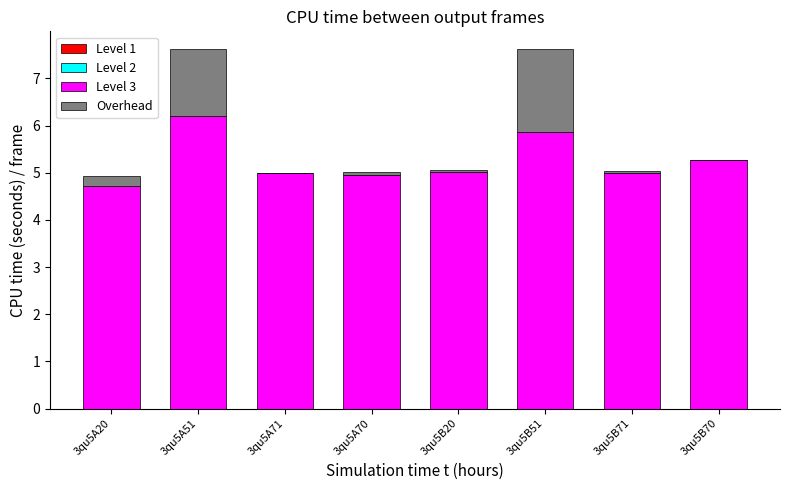

True or false: Level 3 has a value of 8.1 at 3qu5A70.

False